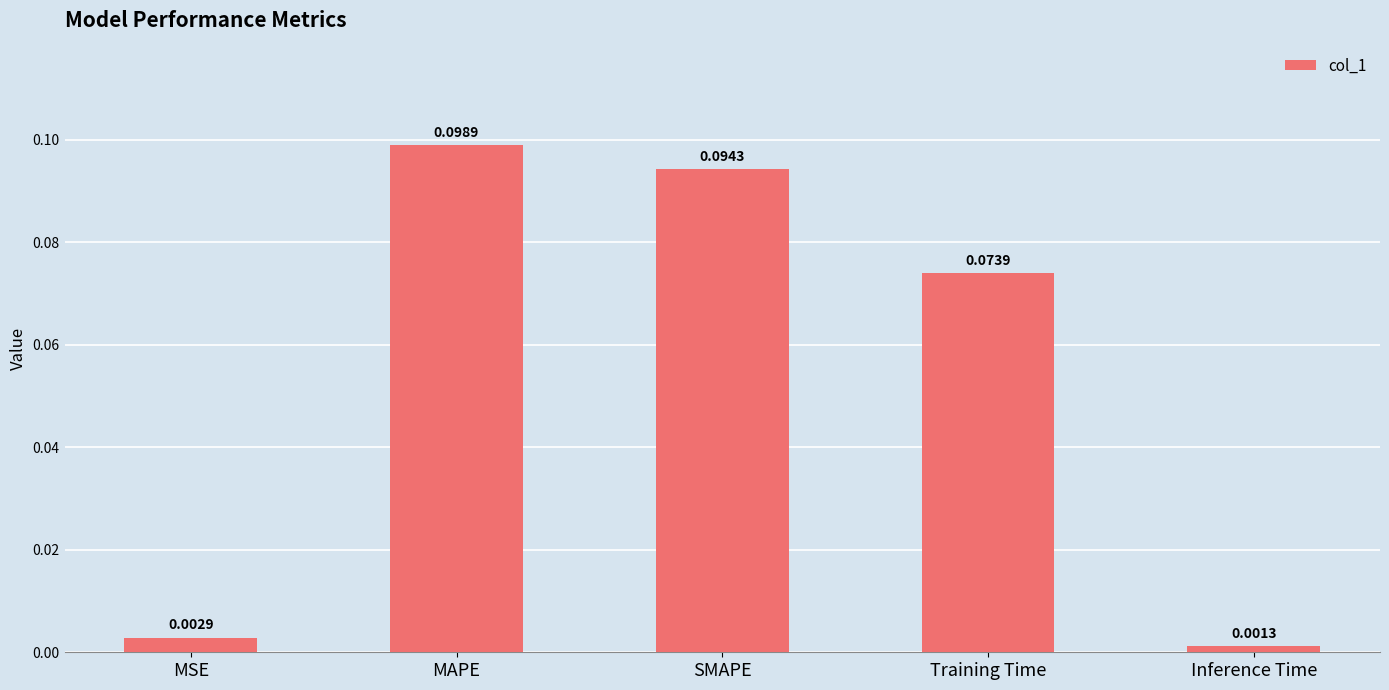

What is the sum of all values?

0.3